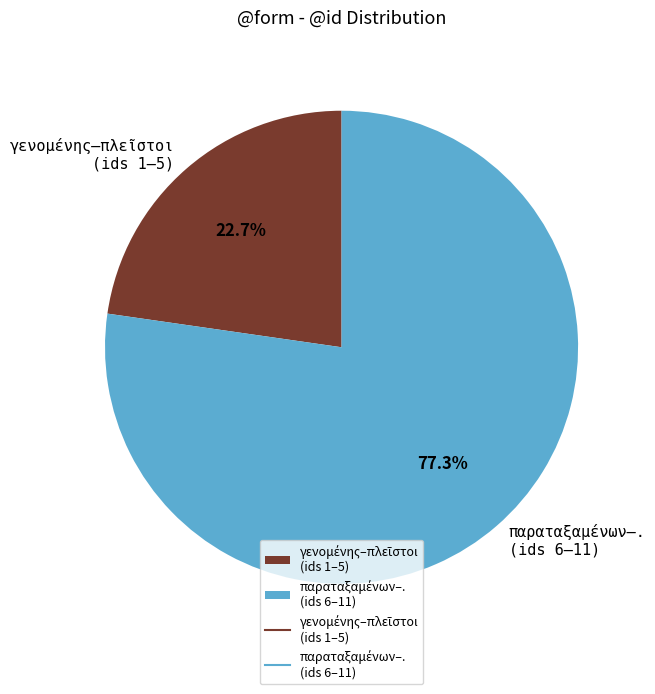

How many segments does this pie chart have?

2